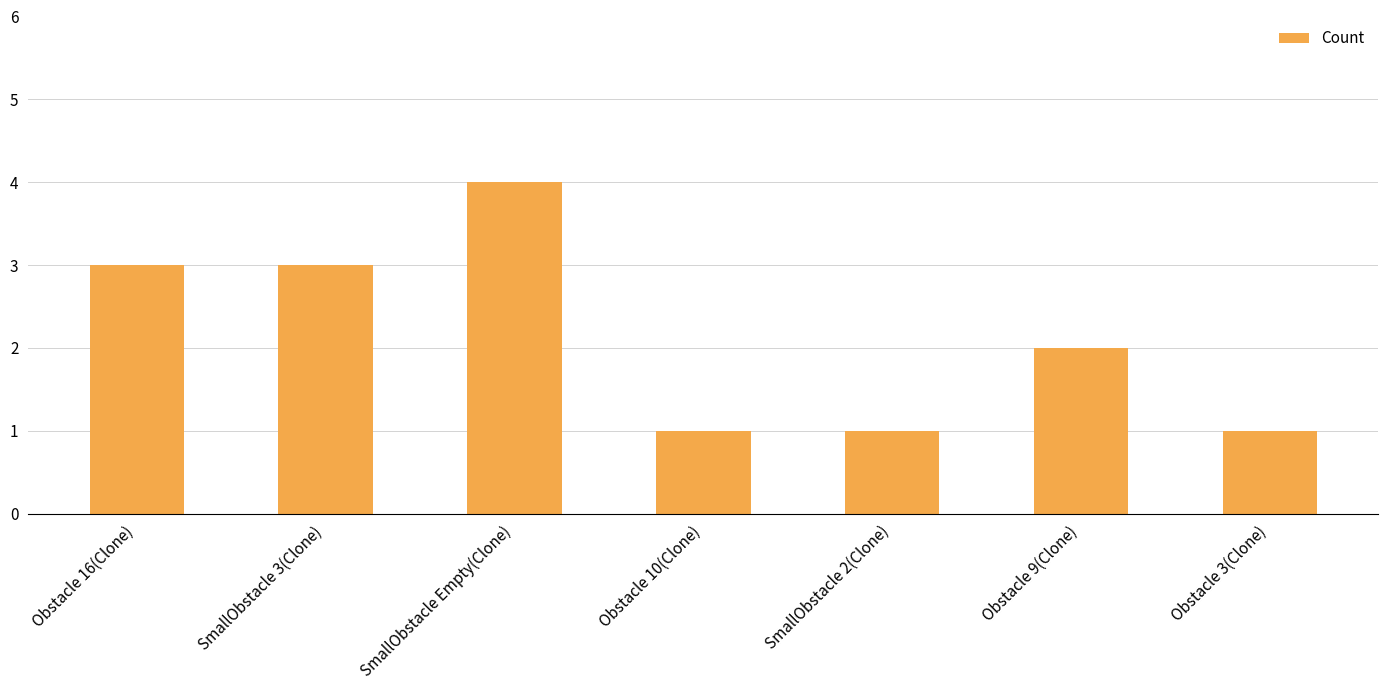

How many bars are there in total?

7